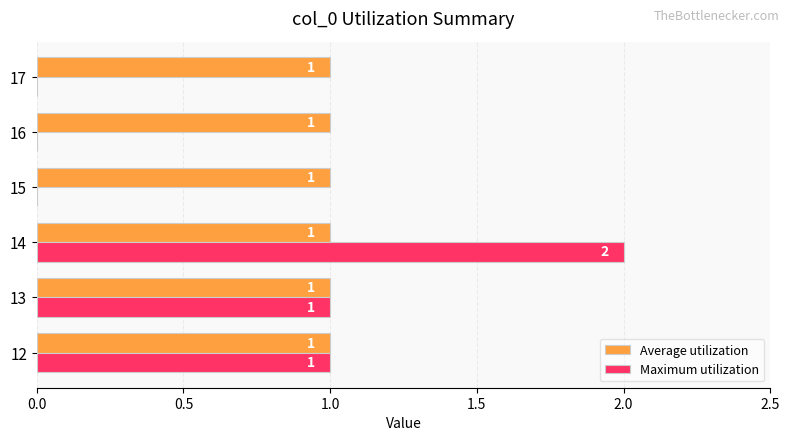

At which category is the sum across all series the highest?

14